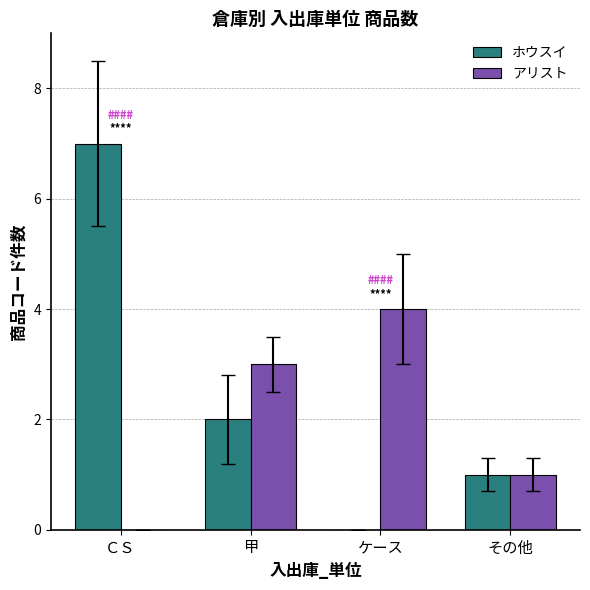

What are all the series names shown in the legend?

ホウスイ, アリスト